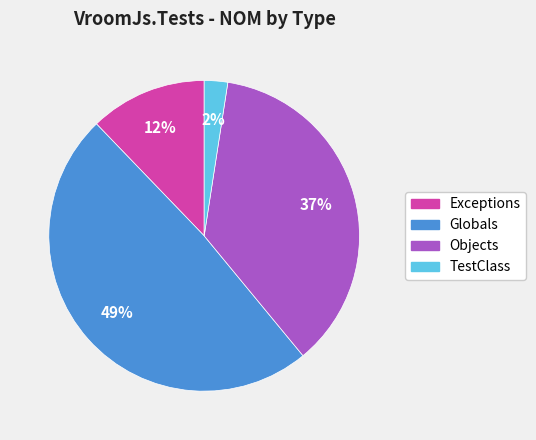

How many slices are in this pie chart?

4